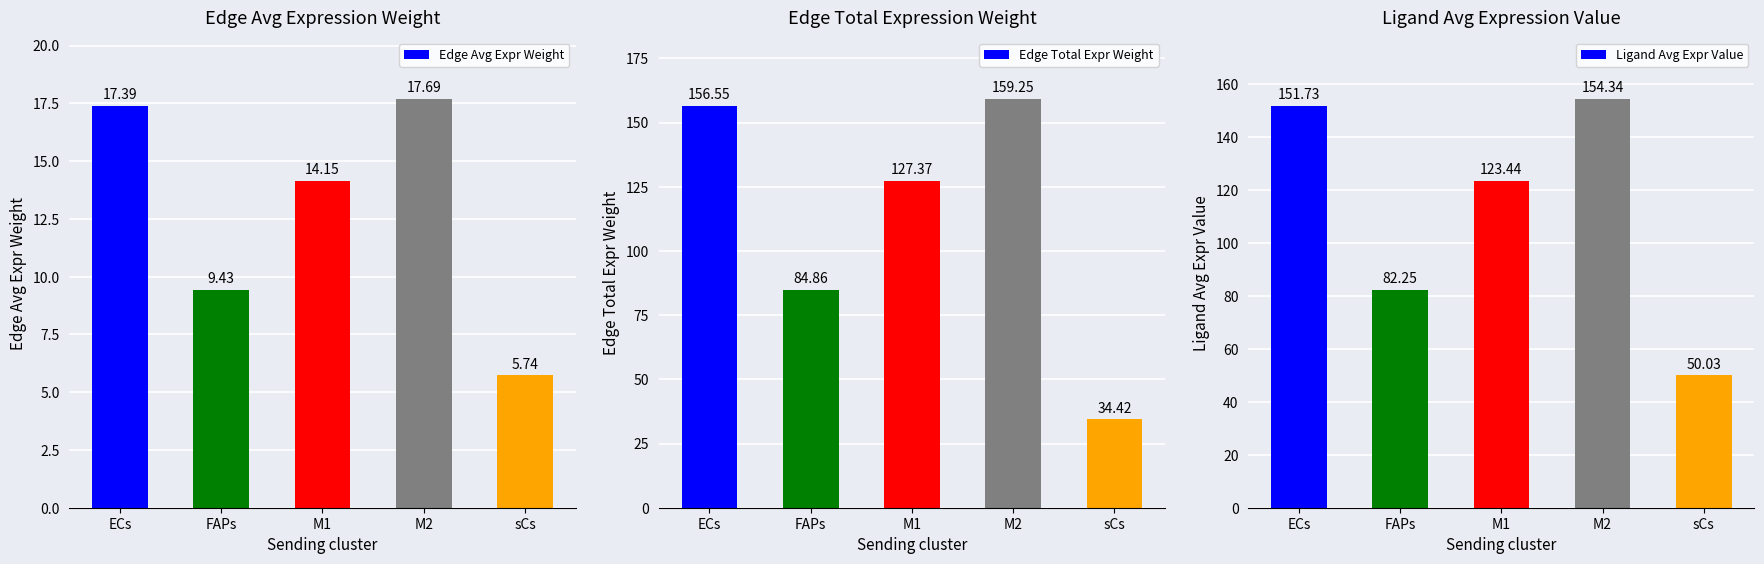

What are all the series names shown in the legend?

Edge Avg Expr Weight, Edge Total Expr Weight, Ligand Avg Expr Value